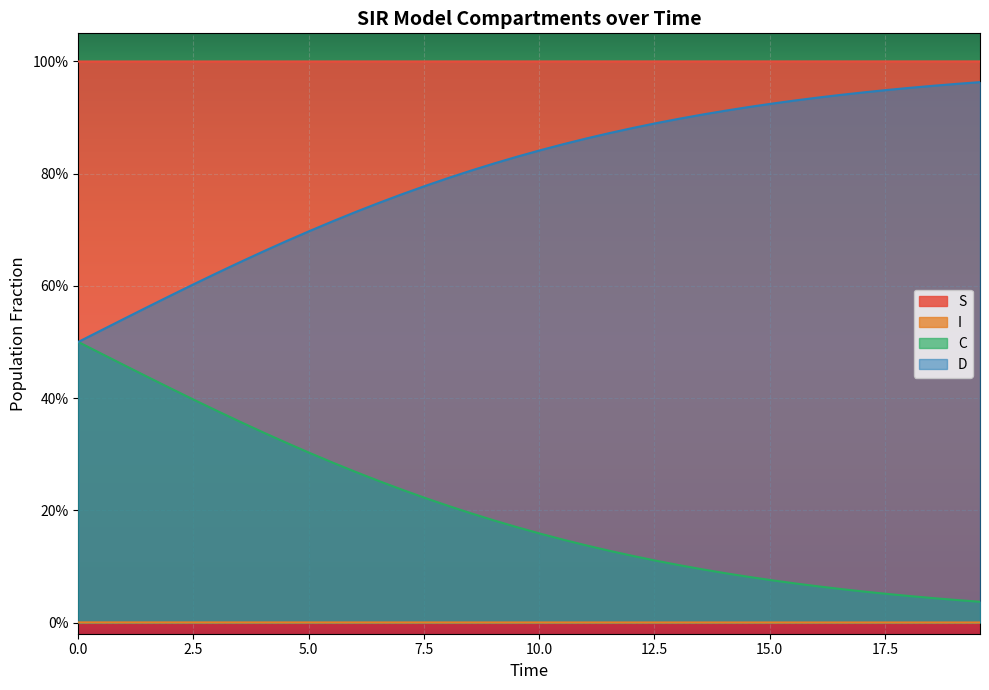

What is the minimum value for S?

1.0